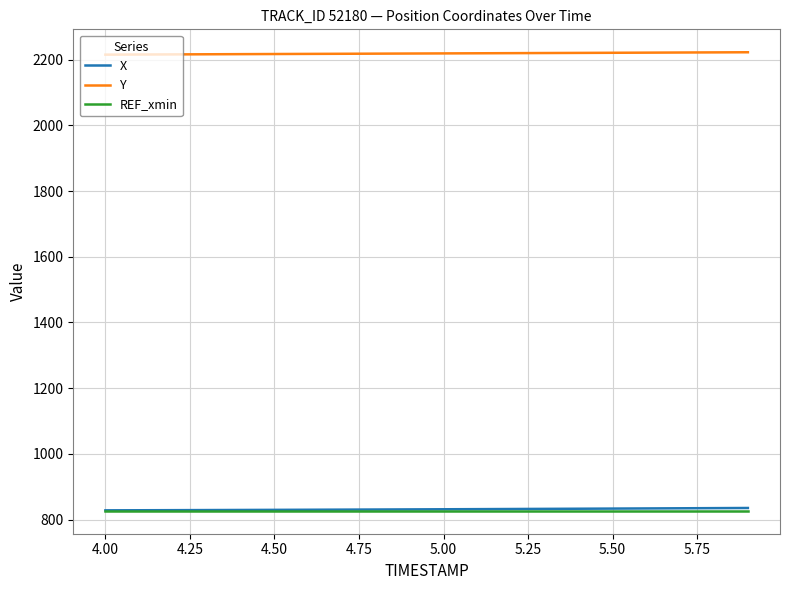

What is the minimum value for Y?

2215.1